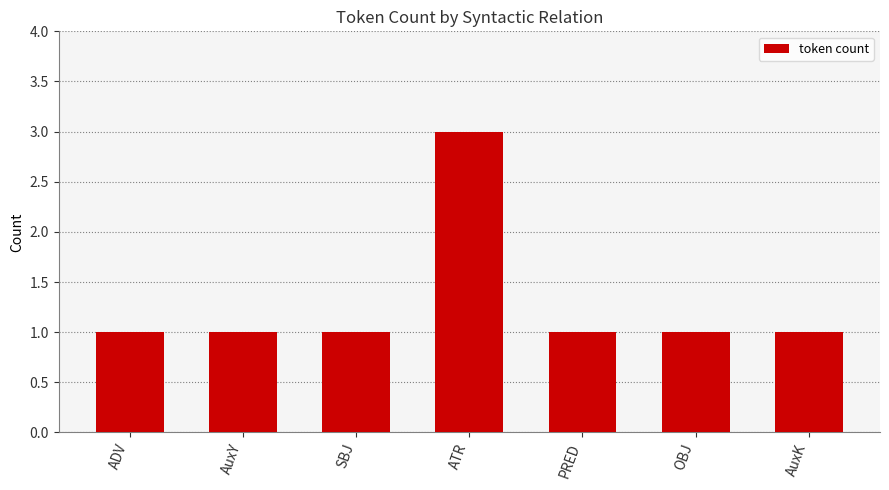

How many series are shown in this chart?

1